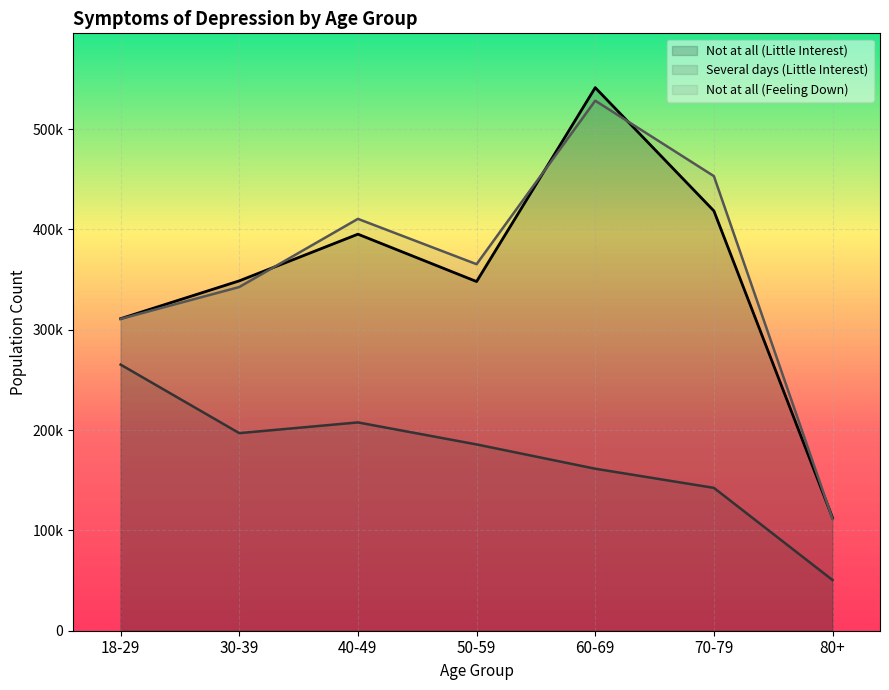

The value of Not at all (Little Interest) at 18-29 is 311013. True or false?

True